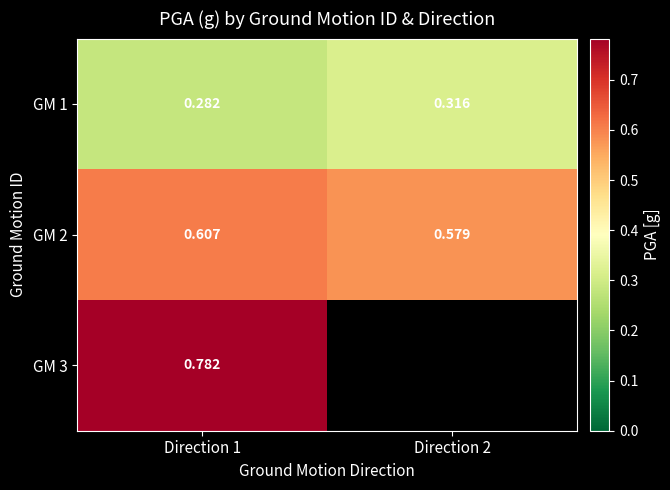

What is the average value of the GM 1 series?

0.3